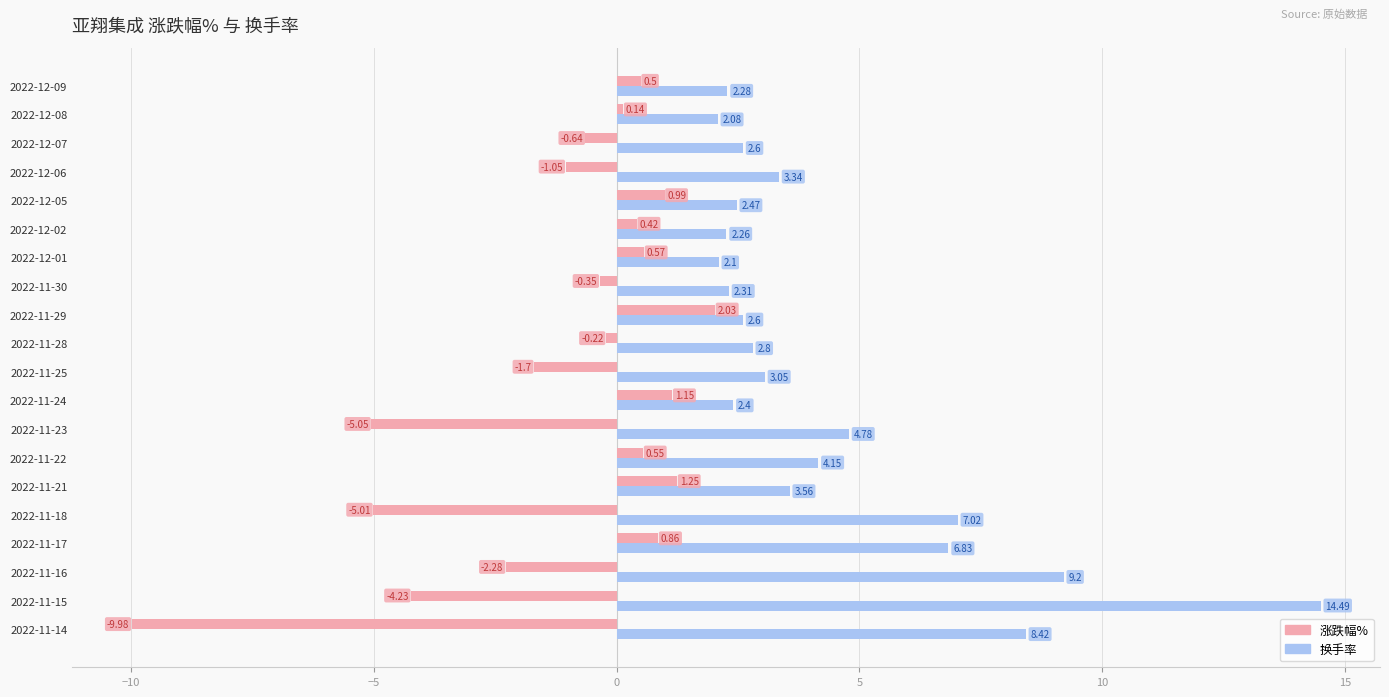

At 2022-12-08, list the series in order from largest to smallest.

换手率, 涨跌幅%